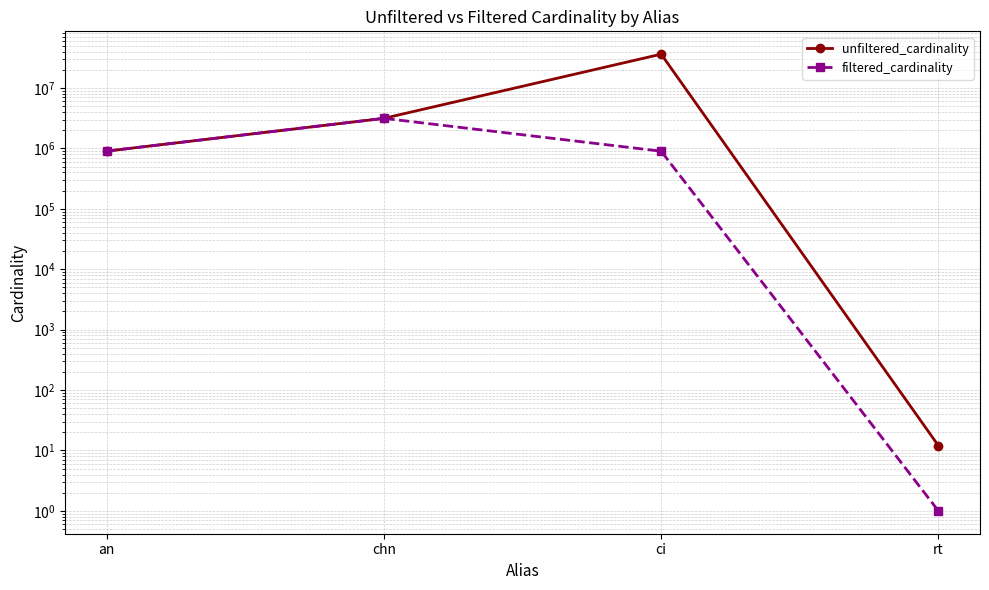

Rank the categories by unfiltered_cardinality value from lowest to highest.

rt, an, chn, ci